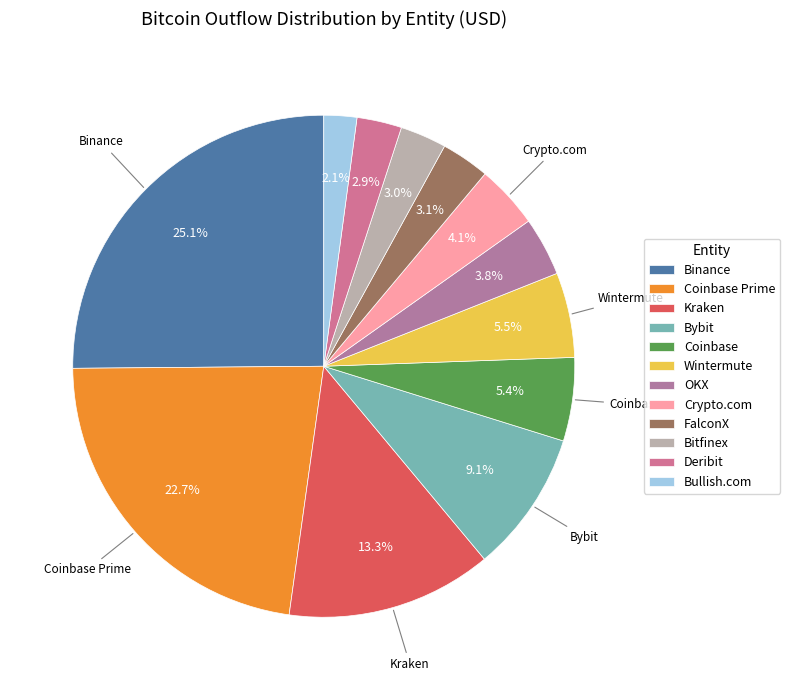

Which slice is the largest?

Binance